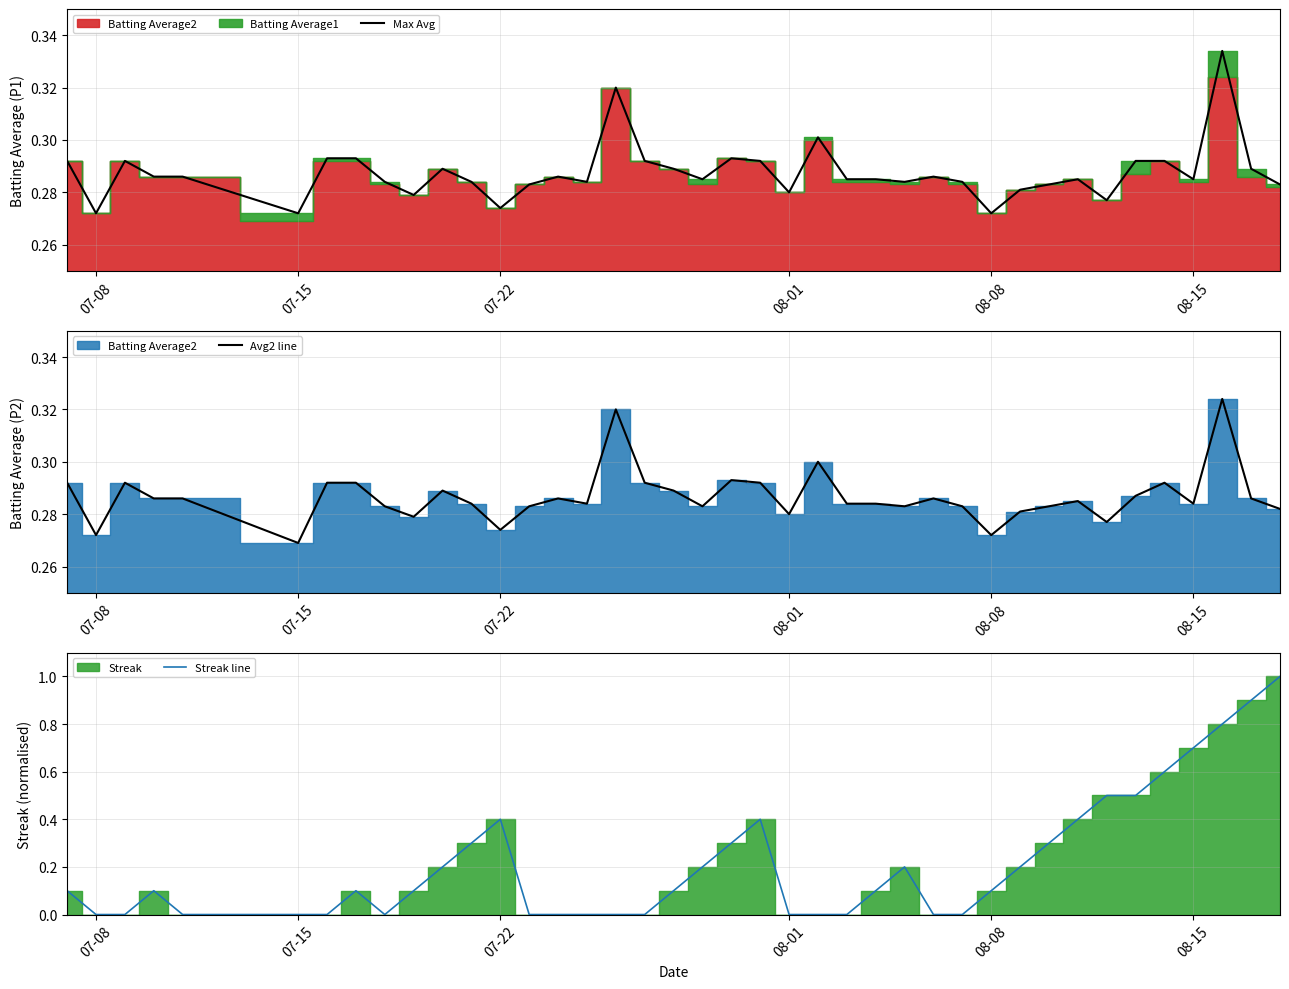

What is the average value of the Max Avg series?

0.3